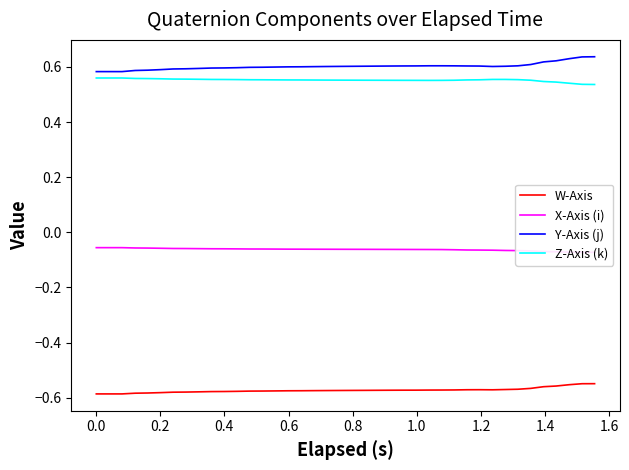

Does the chart have visible grid lines?

No